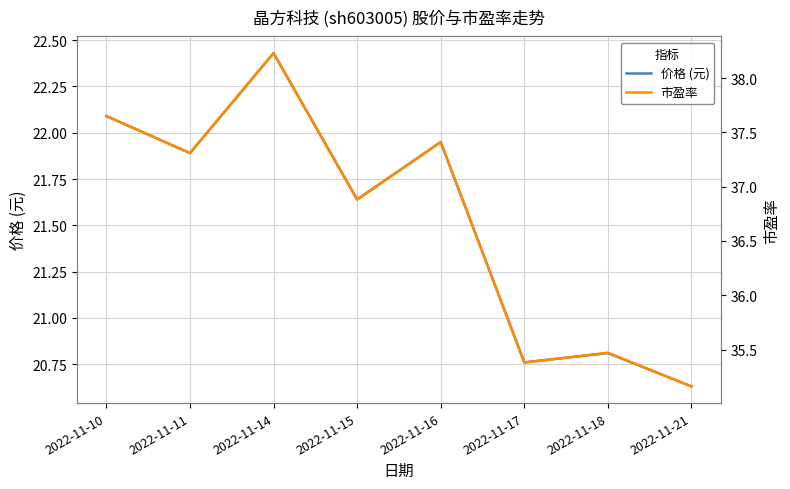

Does the chart display data point markers on the line(s)?

No